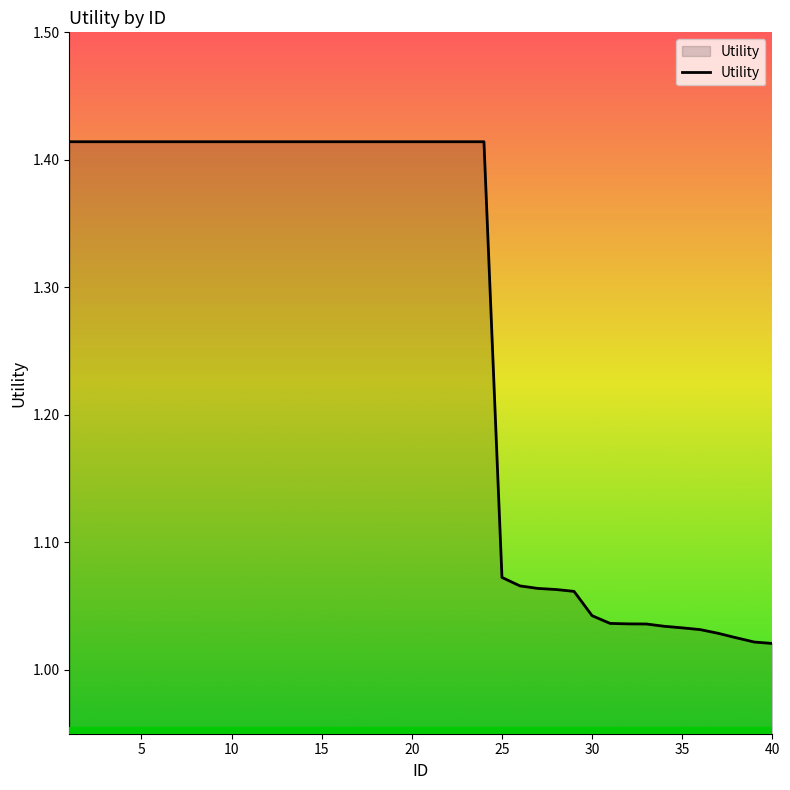

Is this an area chart (filled region under the line)?

Yes